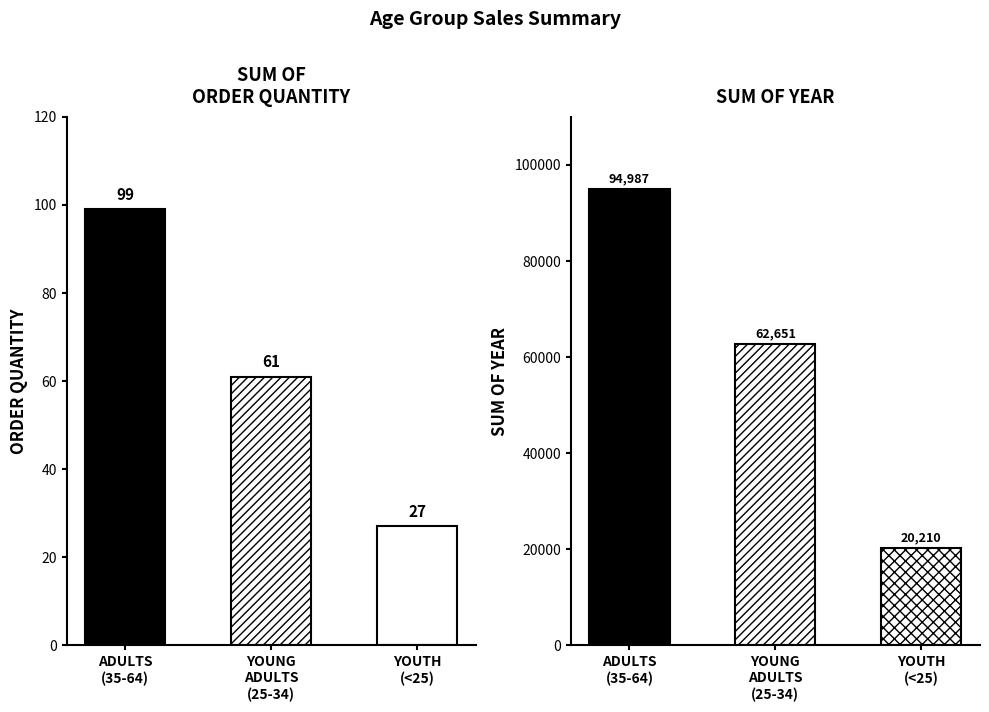

What is the maximum value shown in the chart?

94987